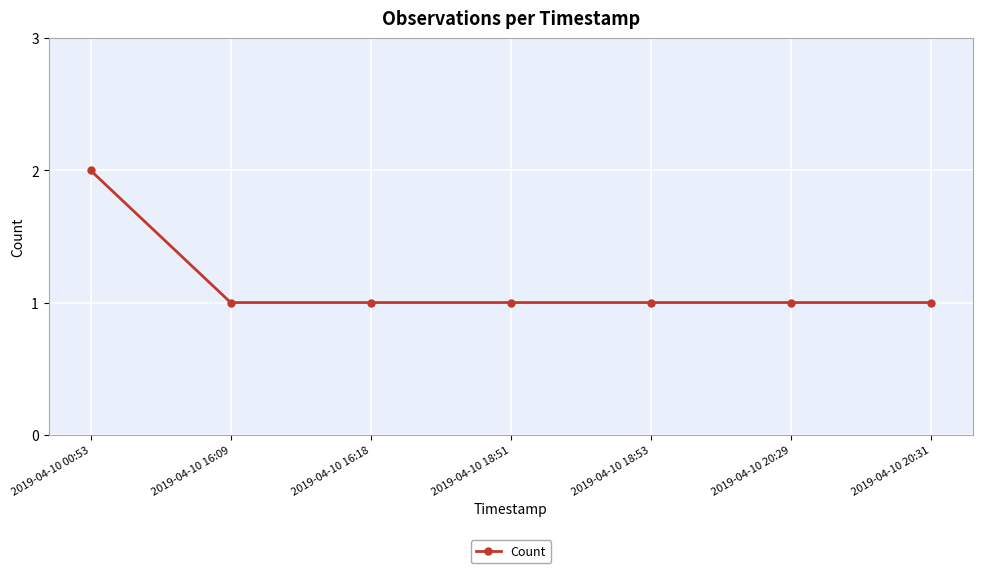

The chart shows a value of 1 at 2019-04-10 18:51. True or false?

True